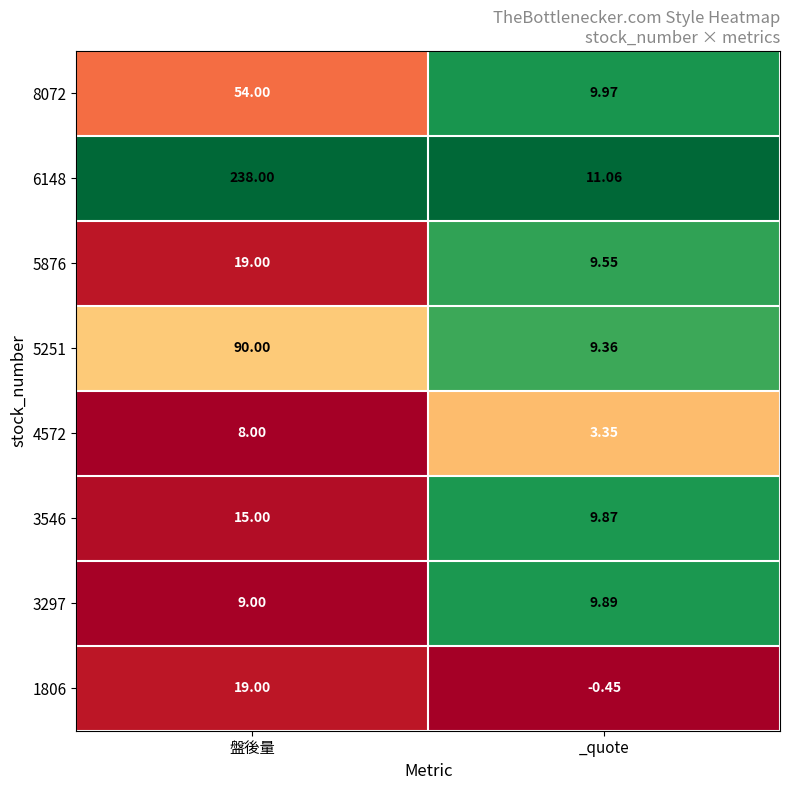

How many series are shown in this chart?

8